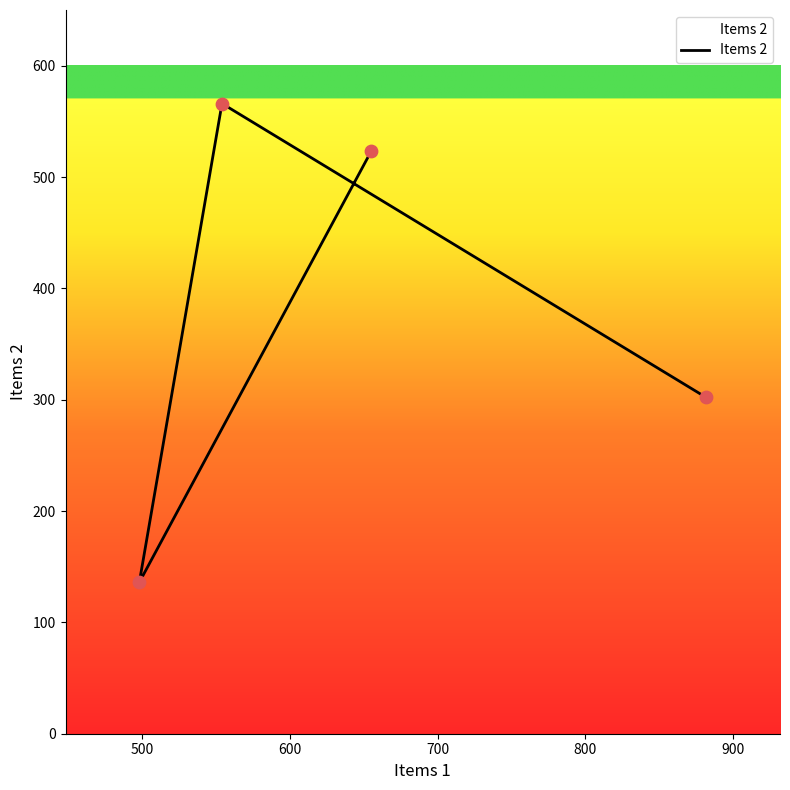

Approximately how many times larger is the value at 600 compared to 500?

4.2